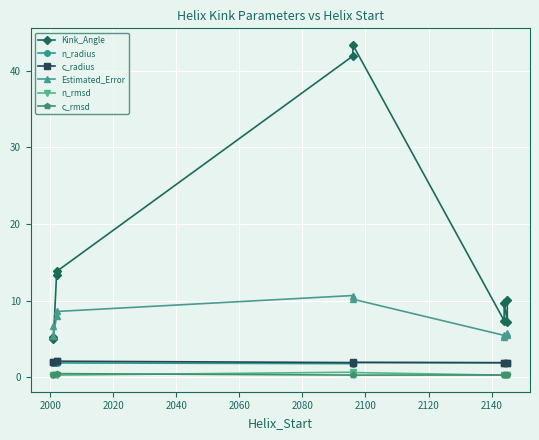

What value does the n_radius series have at 2020?

1.9